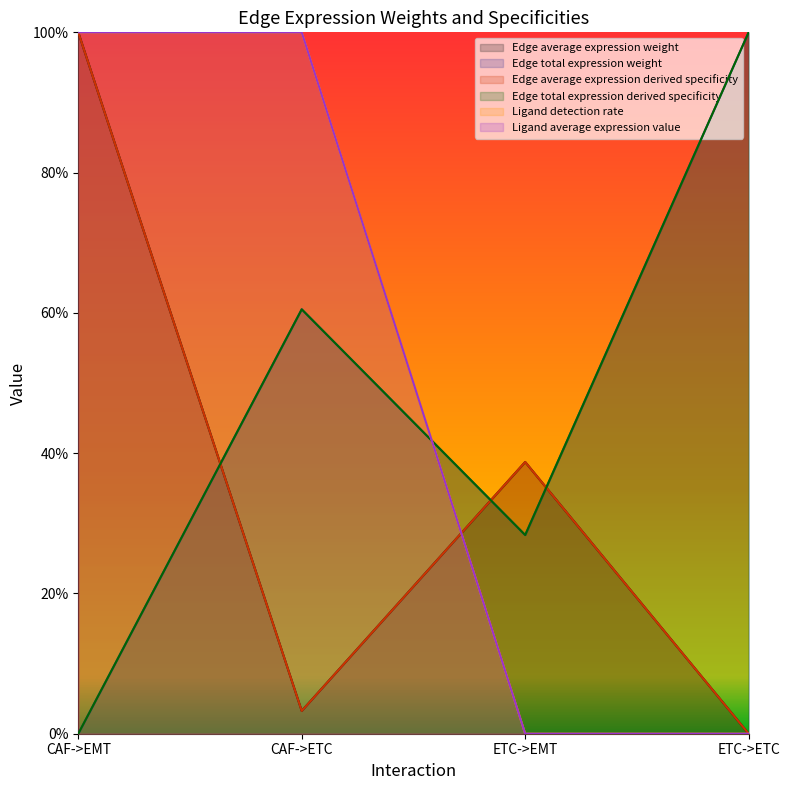

How many data points in Edge average expression weight are above 0?

3